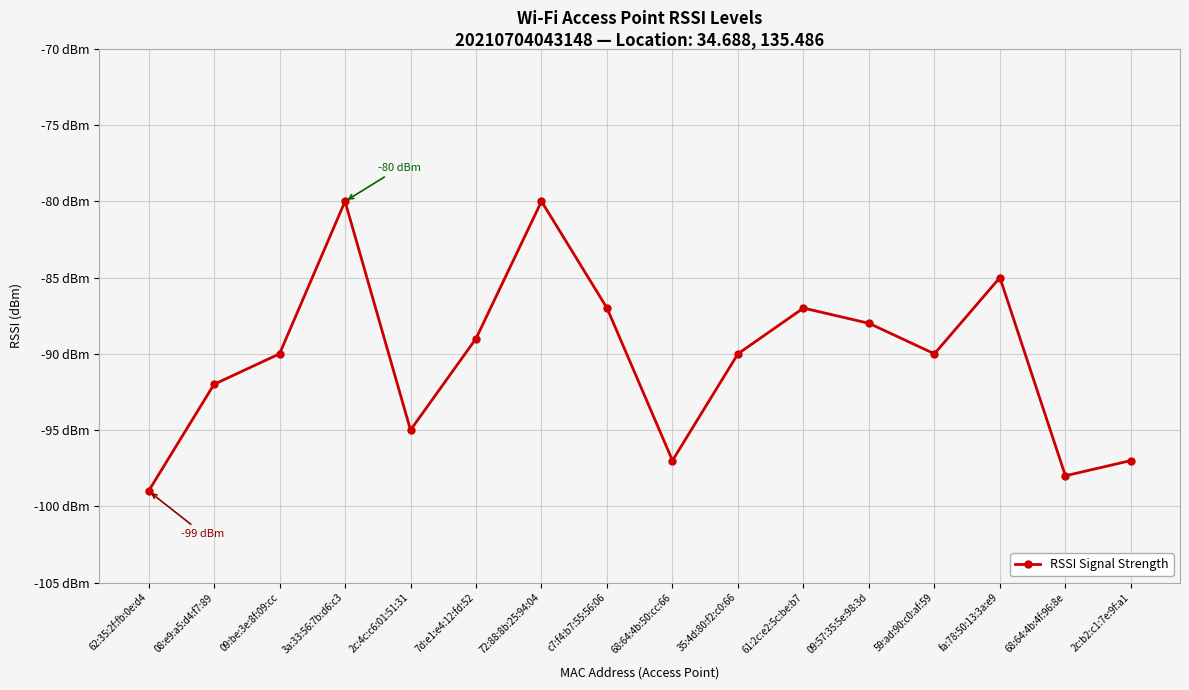

The value at 35:4d:80:f2:c0:66 is -90. True or false?

True